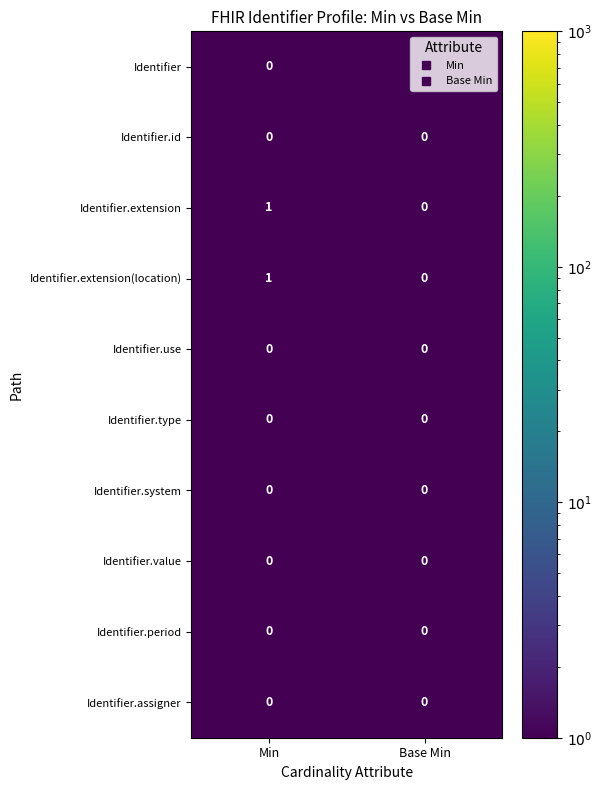

Is it true that Identifier.id equals 0 at Min?

True